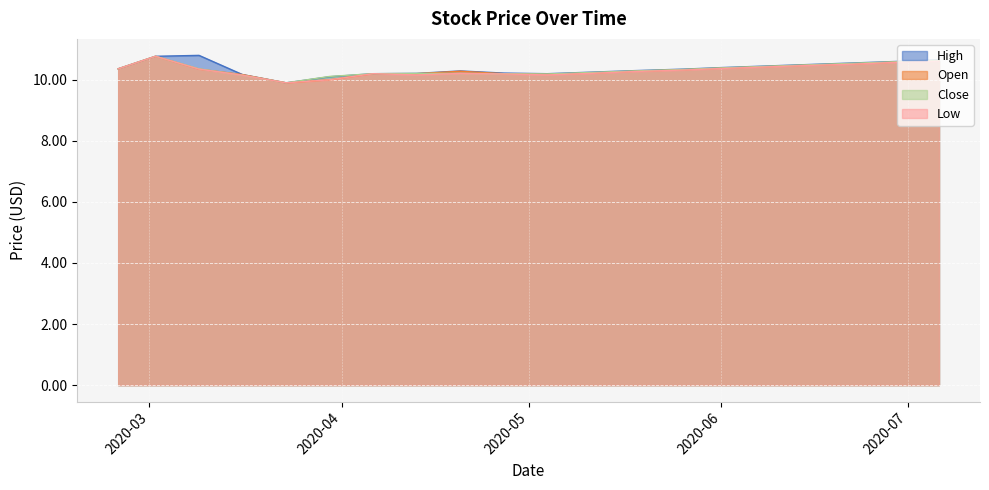

What is the value of the Open point at the 7th from the left?

10.2